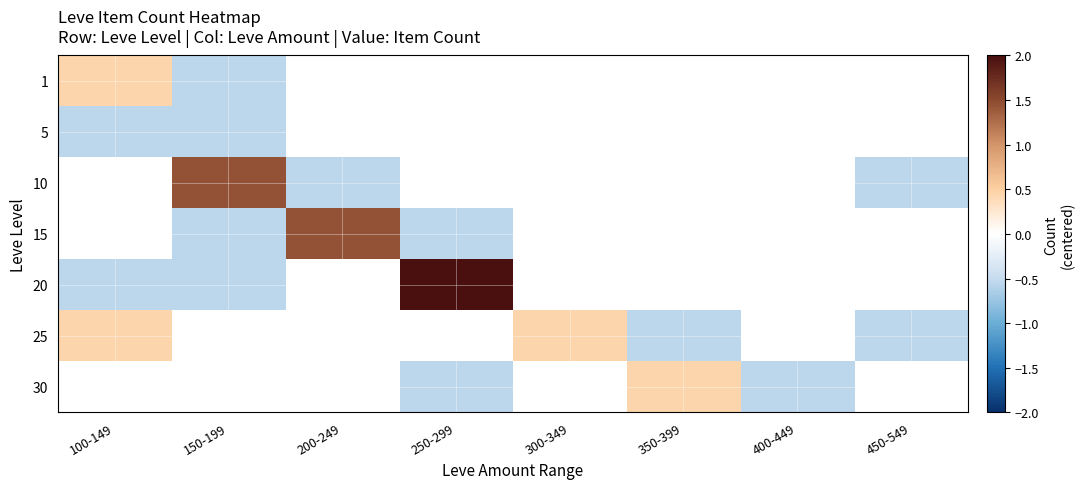

At which label does 20 reach its minimum?

100-149